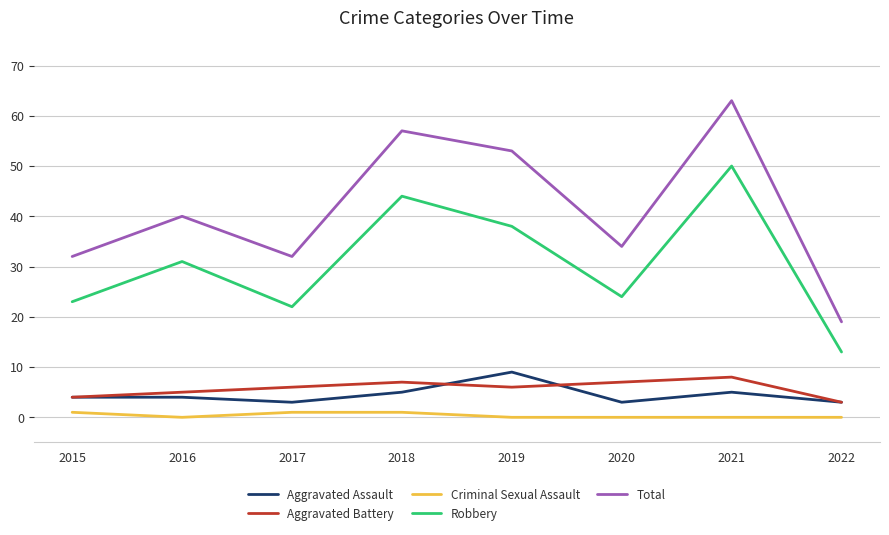

What is the spread (max minus min) of values at 2019?

53